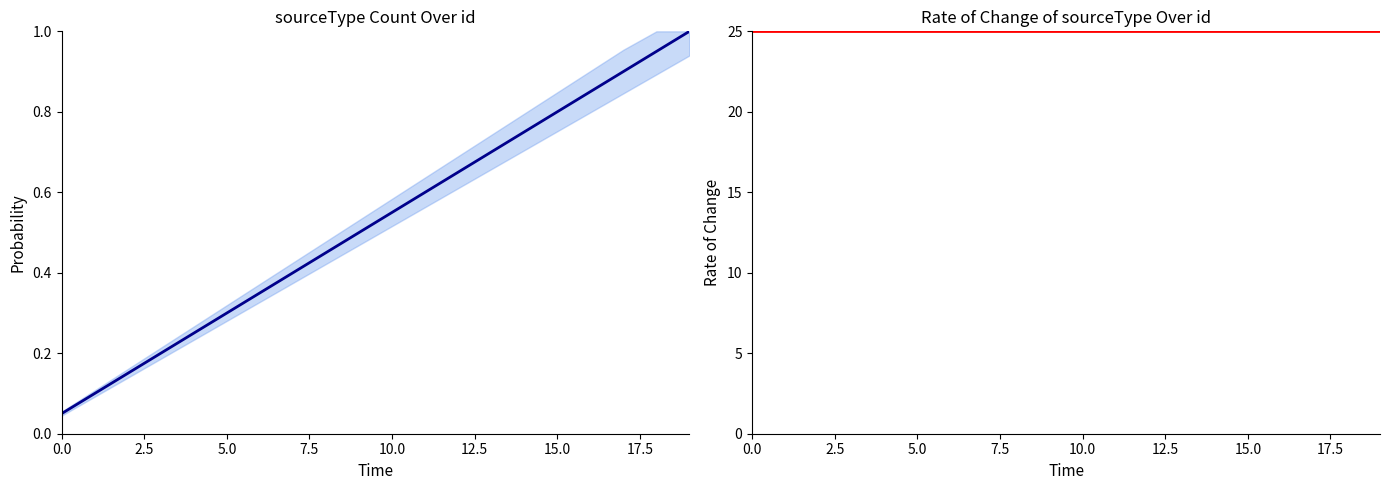

What position from the left is 5.0?

6